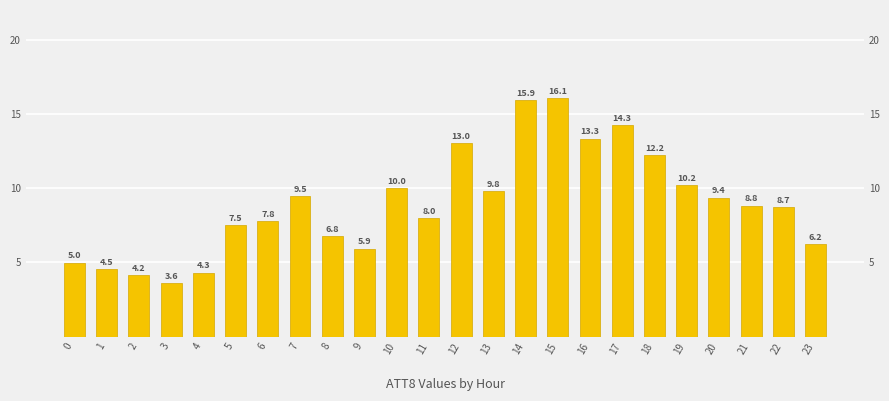

List the labels in order of value, largest first.

15, 14, 17, 16, 12, 18, 19, 10, 13, 7, 20, 21, 22, 11, 6, 5, 8, 23, 9, 0, 1, 4, 2, 3